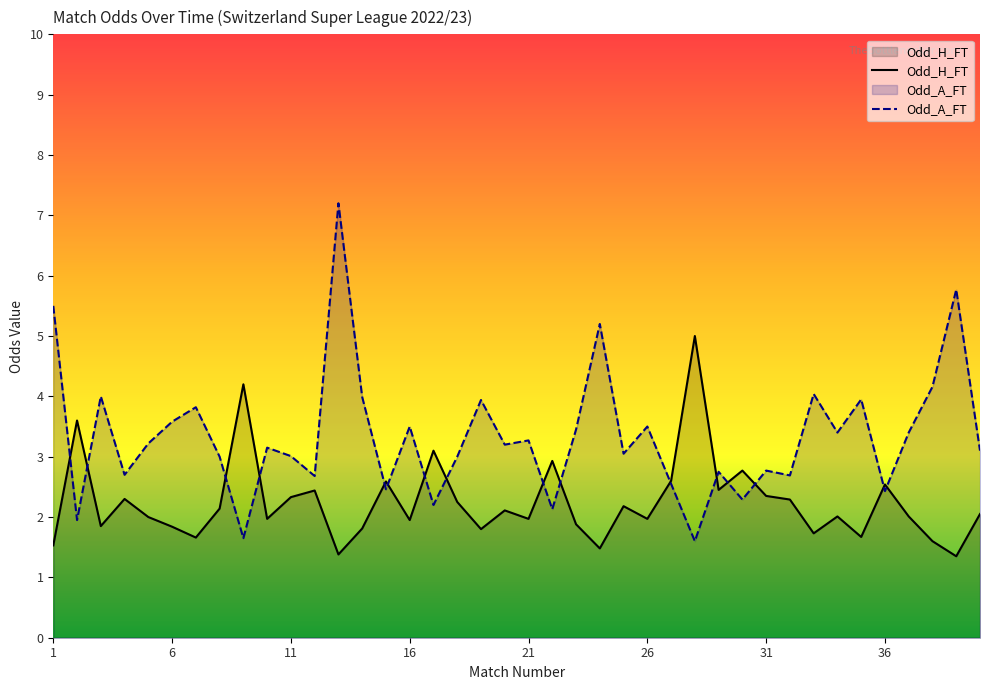

Is it true that Odd_H_FT equals 2.0 at 34?

True